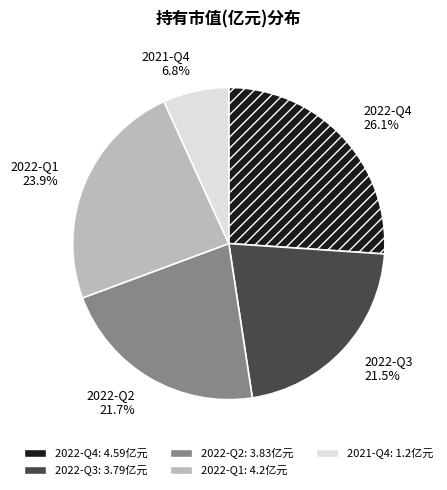

How many slices are in this pie chart?

5